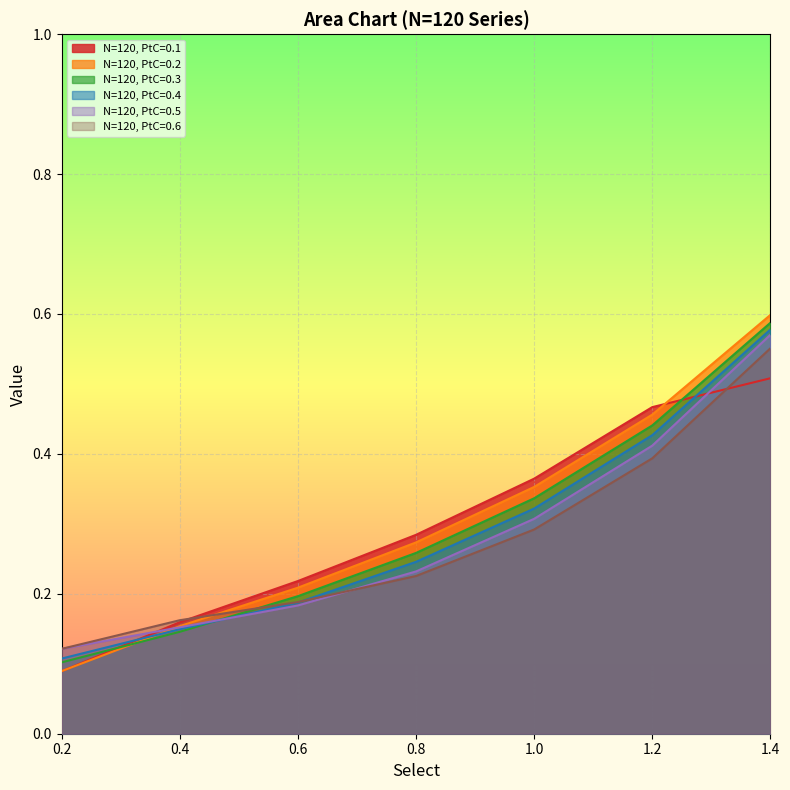

What is the value of the N=120, PtC=0.1 point at the 6th from the left?

0.5